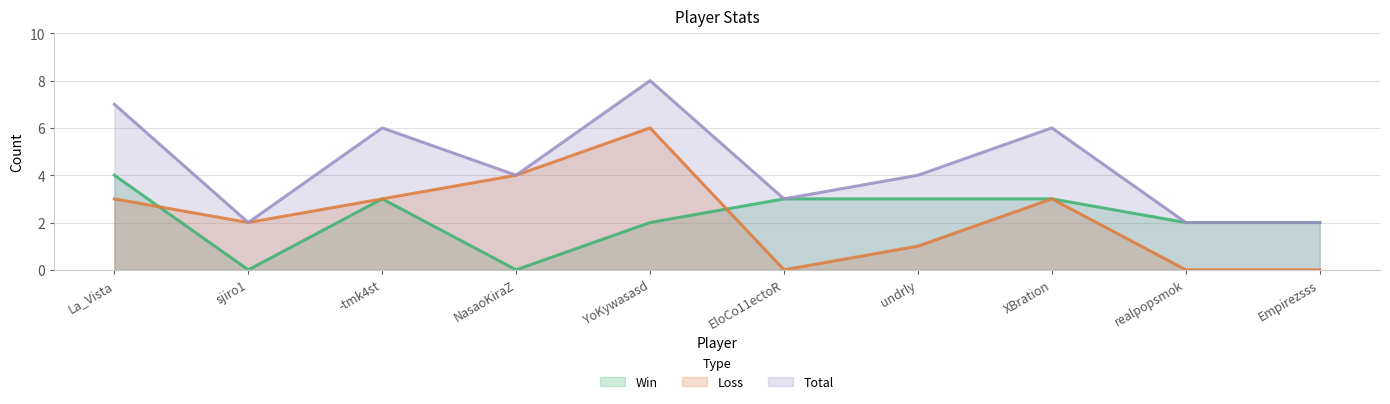

List the labels in order of Win value, largest first.

La_Vista, -tmk4st, EloCo11ectoR, undrly, XBration, YoKywasasd, realpopsmok, Empirezsss, sjiro1, NasaoKiraZ